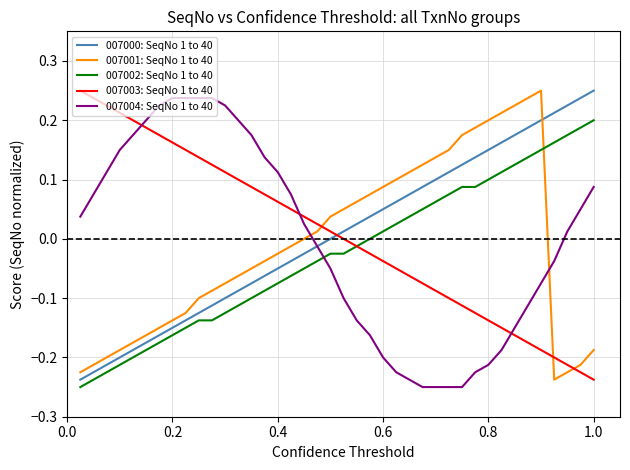

How many intersections are there between 007003: SeqNo 1 to 40 and 007001: SeqNo 1 to 40?

3